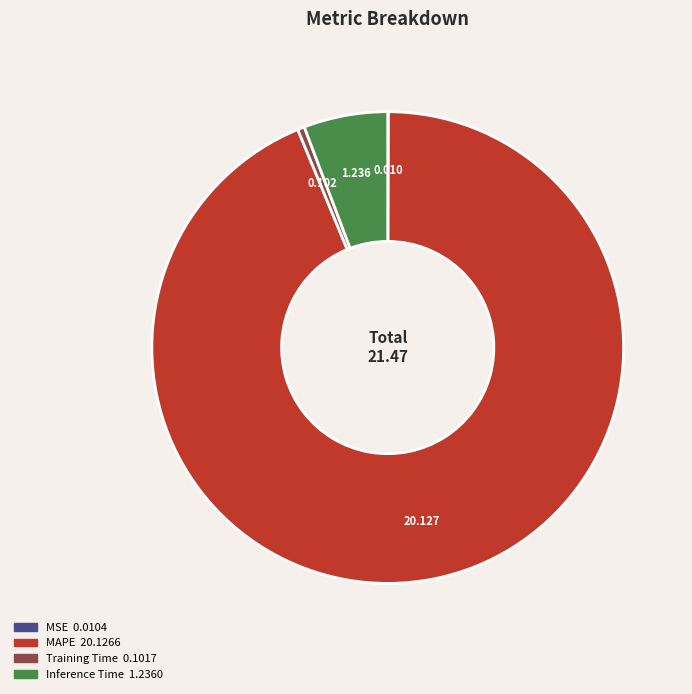

Is it true that MAPE is 94% of the pie?

True